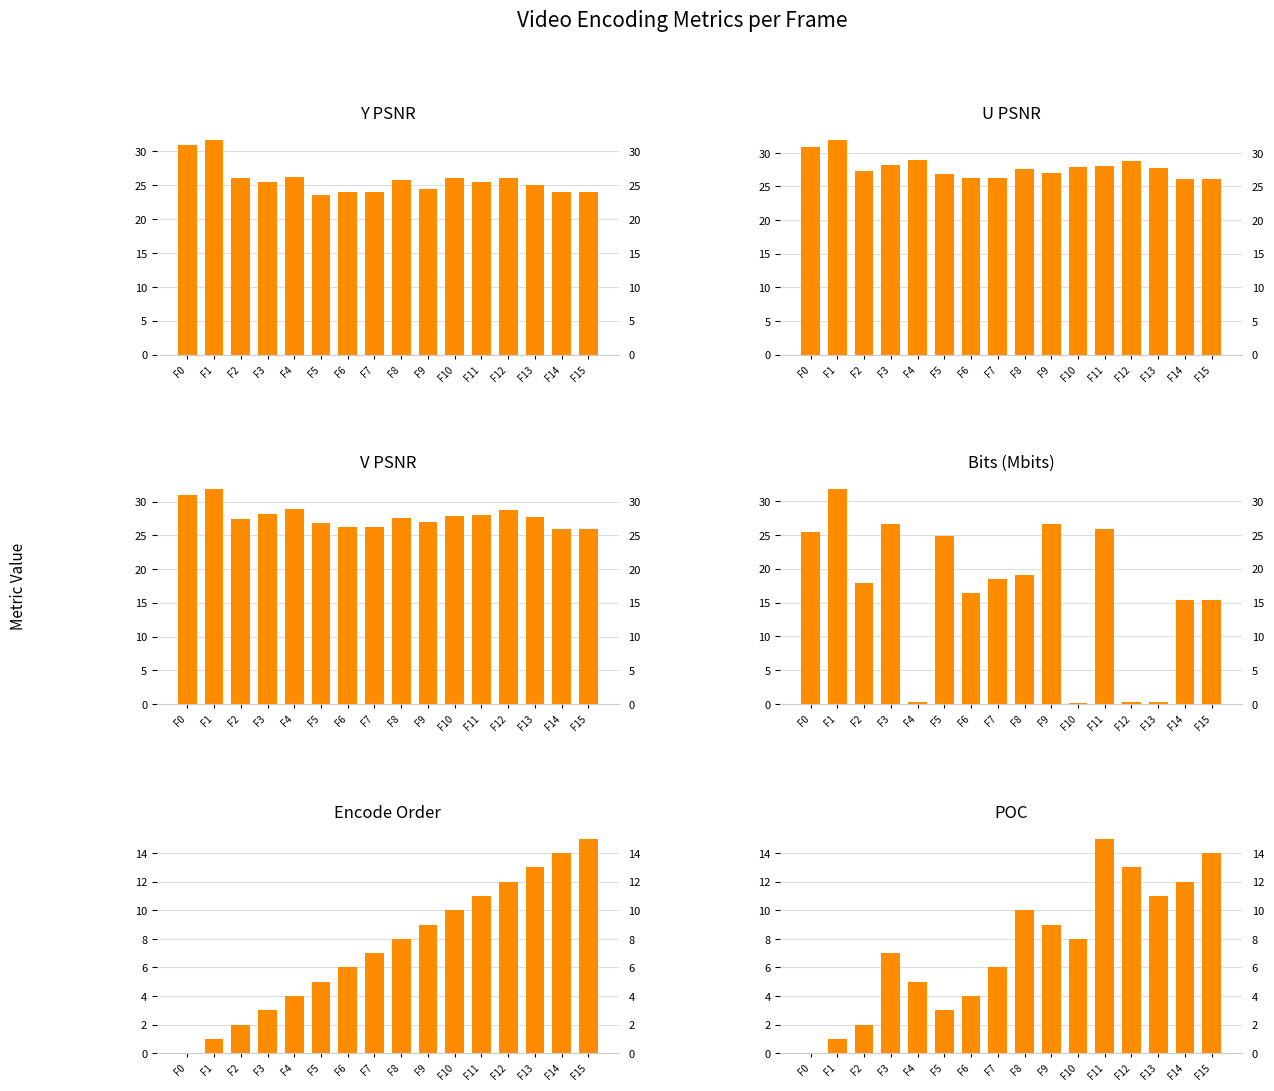

At which label is Y PSNR closest to 27?

F4